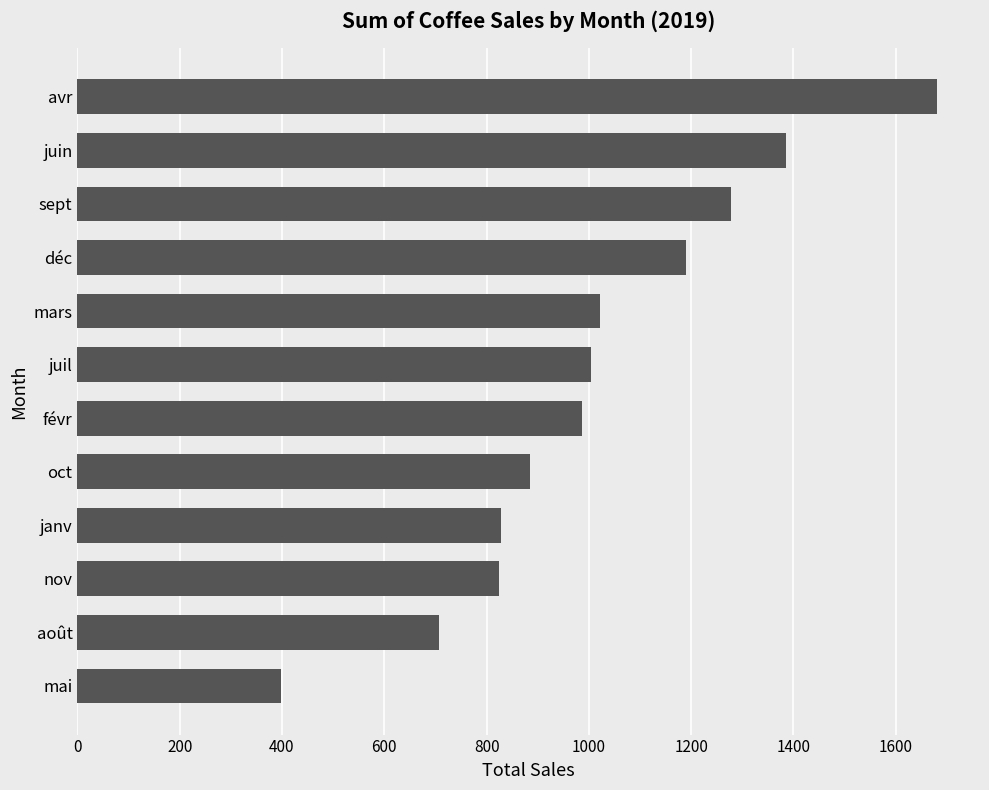

Which has a higher value, oct or août?

oct